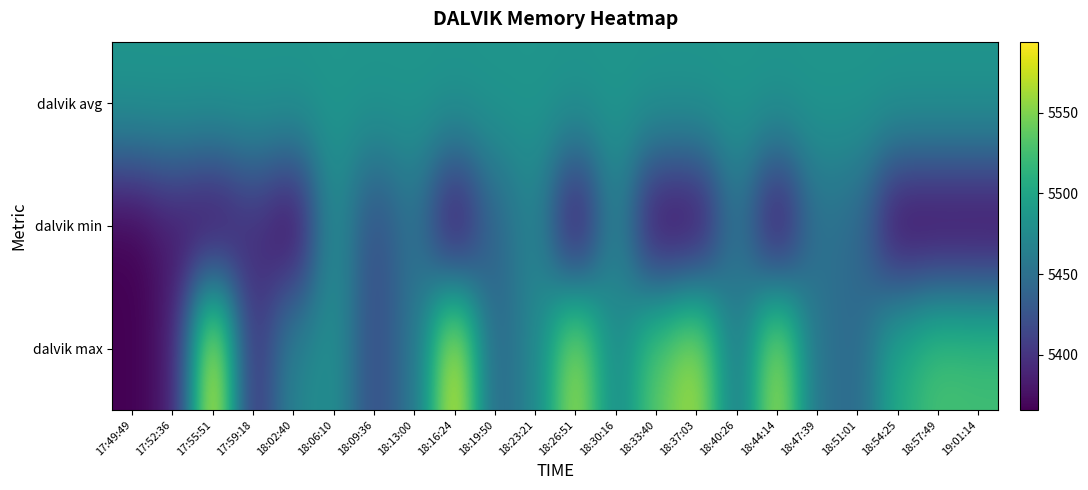

Reading left to right, transcribe all the data shown in this chart.

dalvik max: 17:49:49=5366	17:52:36=5382	17:55:51=5594	17:59:18=5396	18:02:40=5470	18:06:10=5480	18:09:36=5419	18:13:00=5454	18:16:24=5587	18:19:50=5440	18:23:21=5471	18:26:51=5567	18:30:16=5471	18:33:40=5537	18:37:03=5567	18:40:26=5456	18:44:14=5569	18:47:39=5452	18:51:01=5444	18:54:25=5507	18:57:49=5528	19:01:14=5525
dalvik min: 17:49:49=5366	17:52:36=5382	17:55:51=5366	17:59:18=5396	18:02:40=5366	18:06:10=5480	18:09:36=5419	18:13:00=5454	18:16:24=5366	18:19:50=5440	18:23:21=5471	18:26:51=5366	18:30:16=5471	18:33:40=5366	18:37:03=5366	18:40:26=5456	18:44:14=5366	18:47:39=5452	18:51:01=5444	18:54:25=5366	18:57:49=5366	19:01:14=5366
dalvik avg: 17:49:49=5485	17:52:36=5485	17:55:51=5485	17:59:18=5485	18:02:40=5485	18:06:10=5485	18:09:36=5485	18:13:00=5485	18:16:24=5485	18:19:50=5485	18:23:21=5485	18:26:51=5485	18:30:16=5485	18:33:40=5485	18:37:03=5485	18:40:26=5485	18:44:14=5485	18:47:39=5485	18:51:01=5485	18:54:25=5485	18:57:49=5485	19:01:14=5485